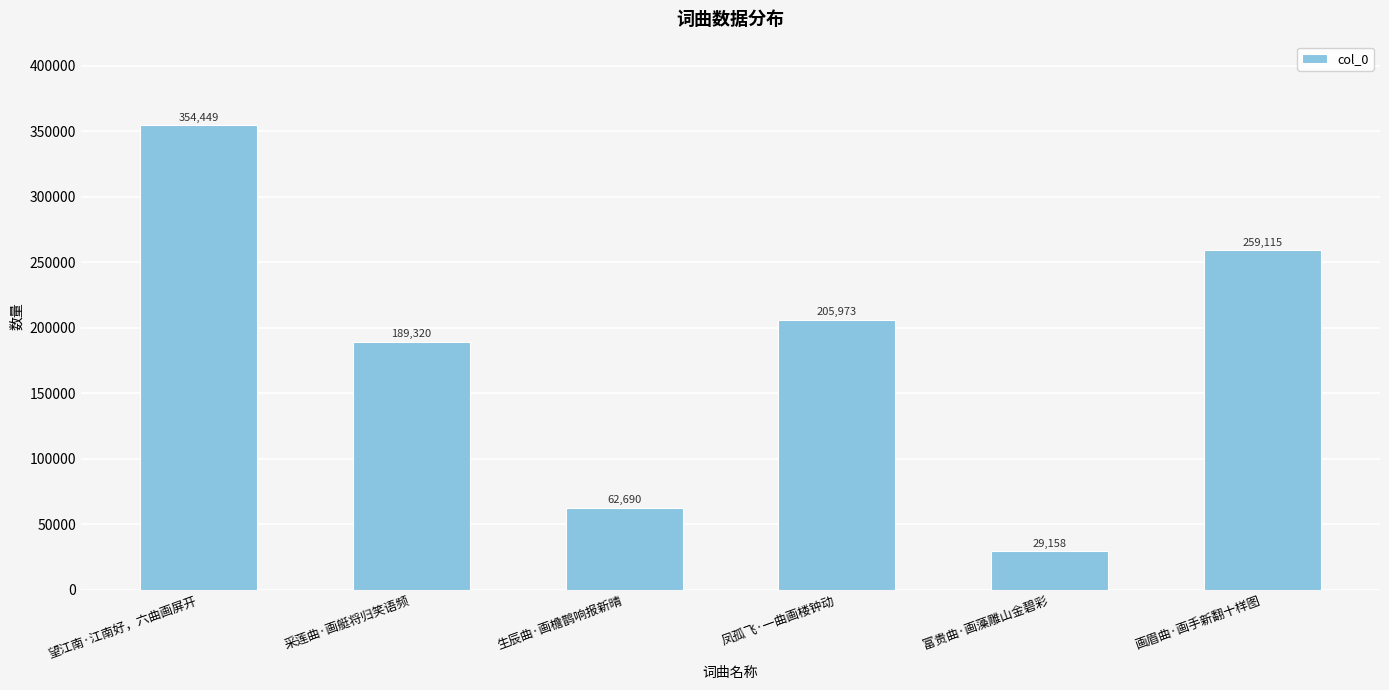

Reading right to left, what are all the values shown in this chart?

画眉曲·画手新翻十样图=259115	富贵曲·画藻雕山金碧彩=29158	凤孤飞·一曲画楼钟动=205973	生辰曲·画檐鹊响报新晴=62690	采莲曲·画艇将归笑语频=189320	望江南·江南好，六曲画屏开=354449